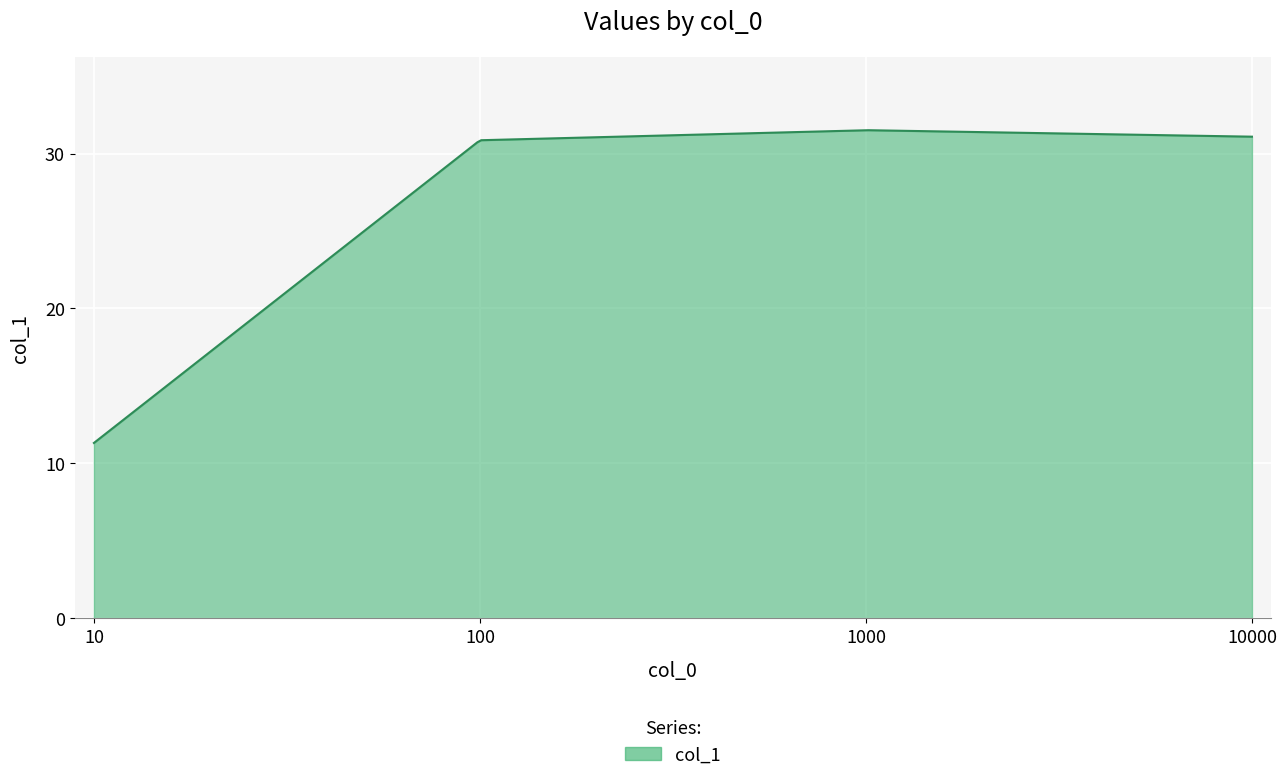

What is the difference between the maximum and minimum values?

20.2